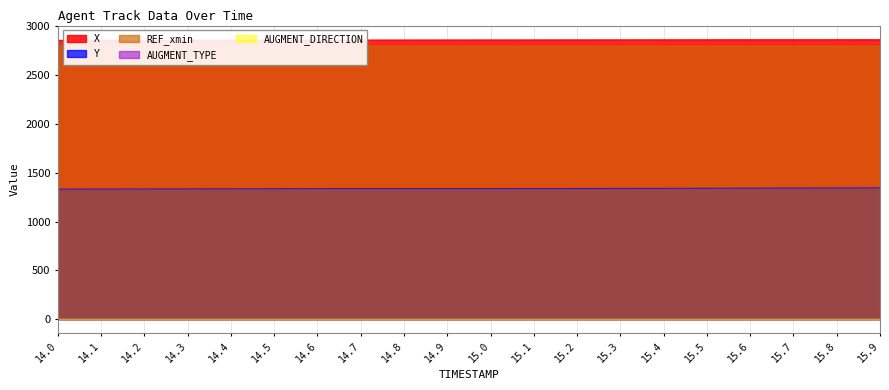

Which has a higher value, 14.2 or 15.5?

15.5